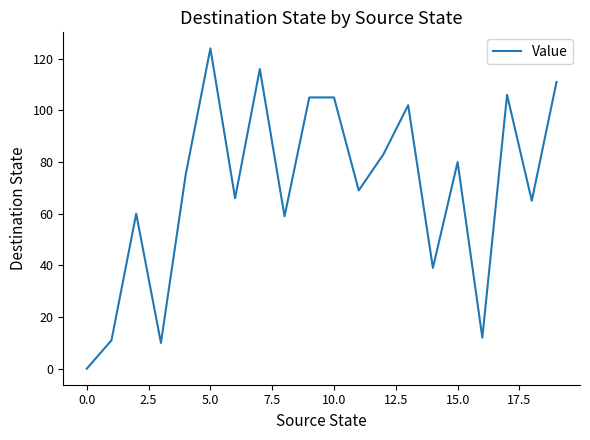

What is the difference between the maximum and minimum values?

124